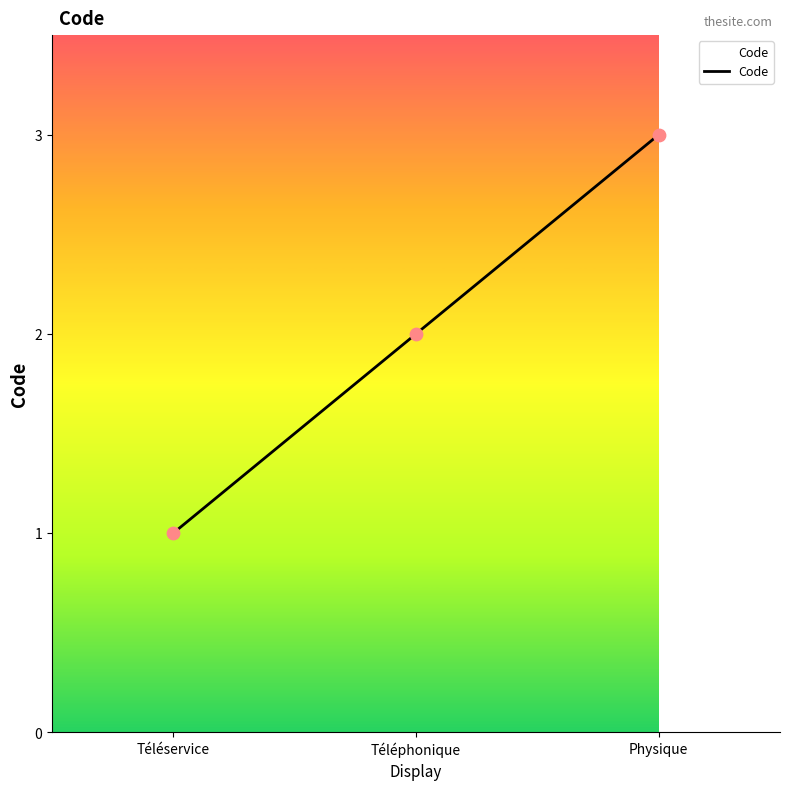

Between Téléphonique and Physique, which is larger?

Physique